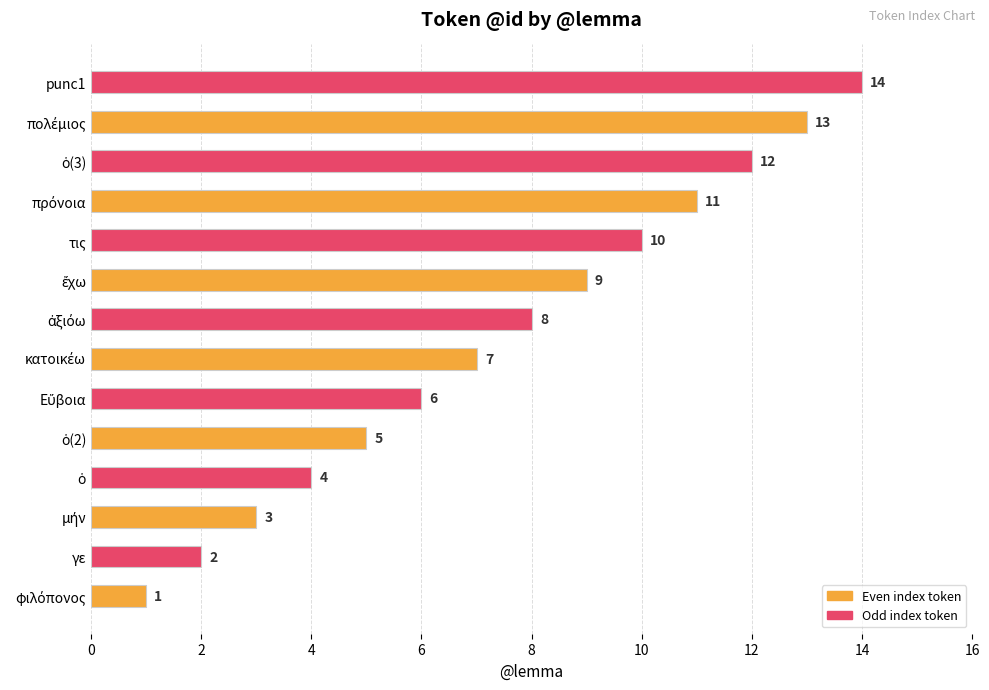

What is the maximum value shown in the chart?

14